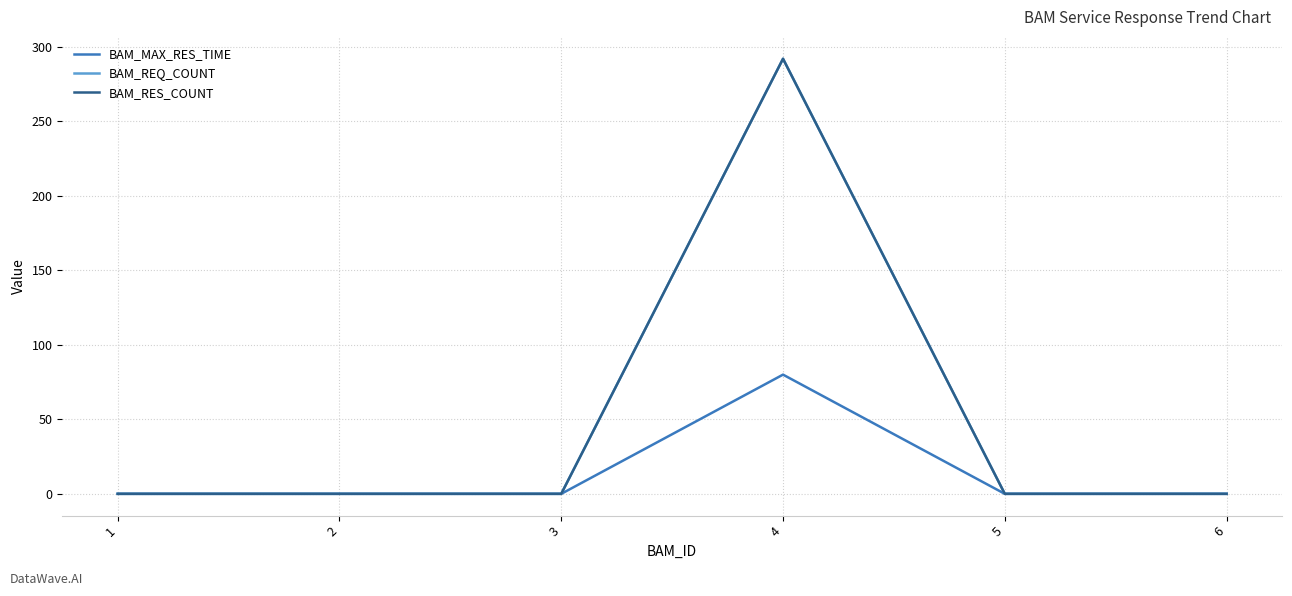

Does the chart display data point markers on the line(s)?

No